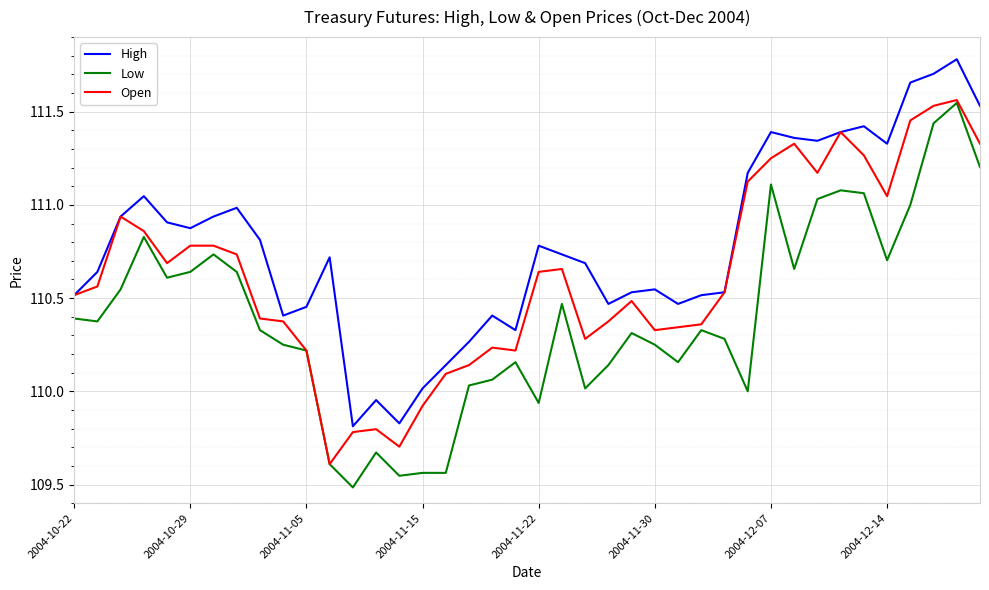

Which series has the largest range (max minus min)?

Low